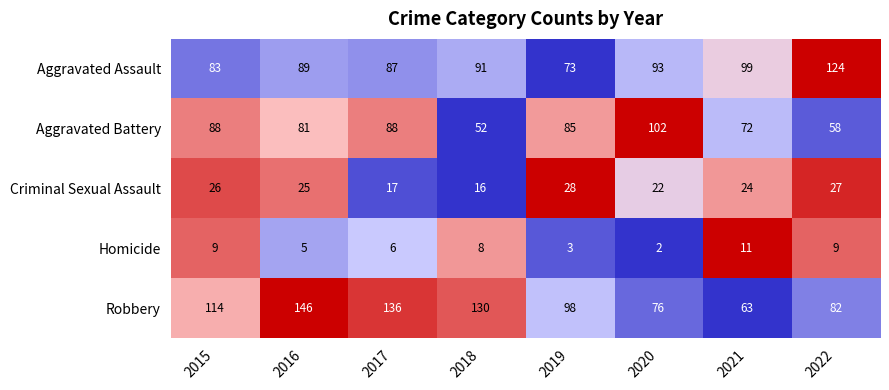

The Aggravated Assault series shows 100 at 2019. True or false?

False